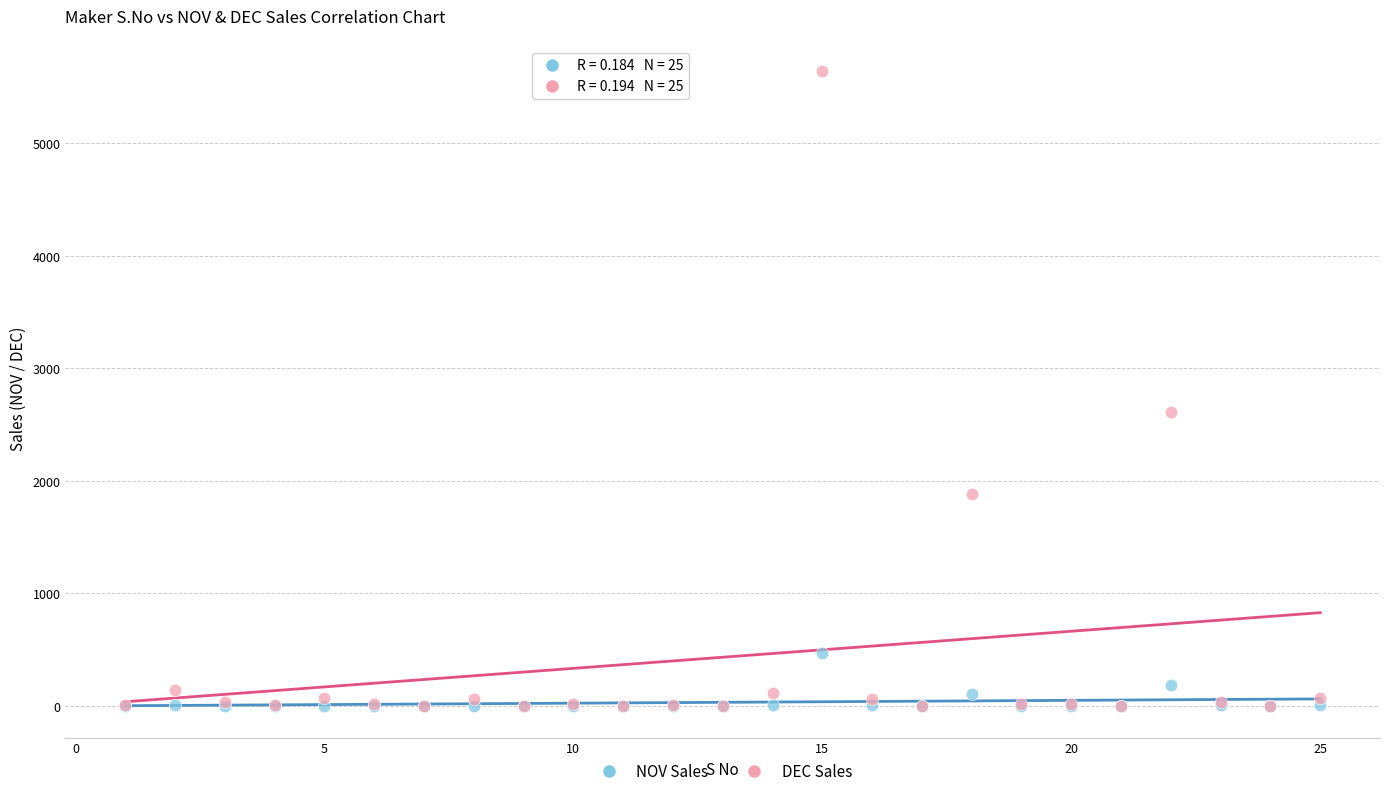

Which series has the widest spread of Y values?

DEC Sales